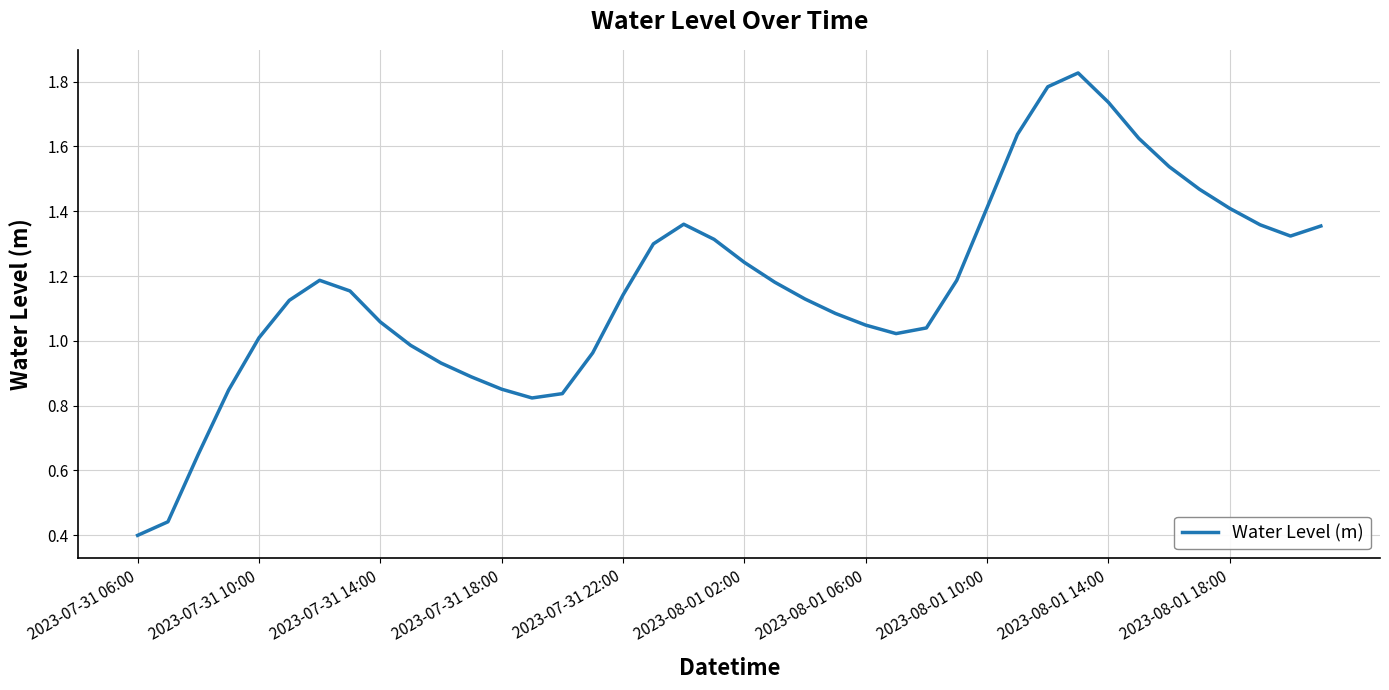

Is this an area chart (filled region under the line)?

No